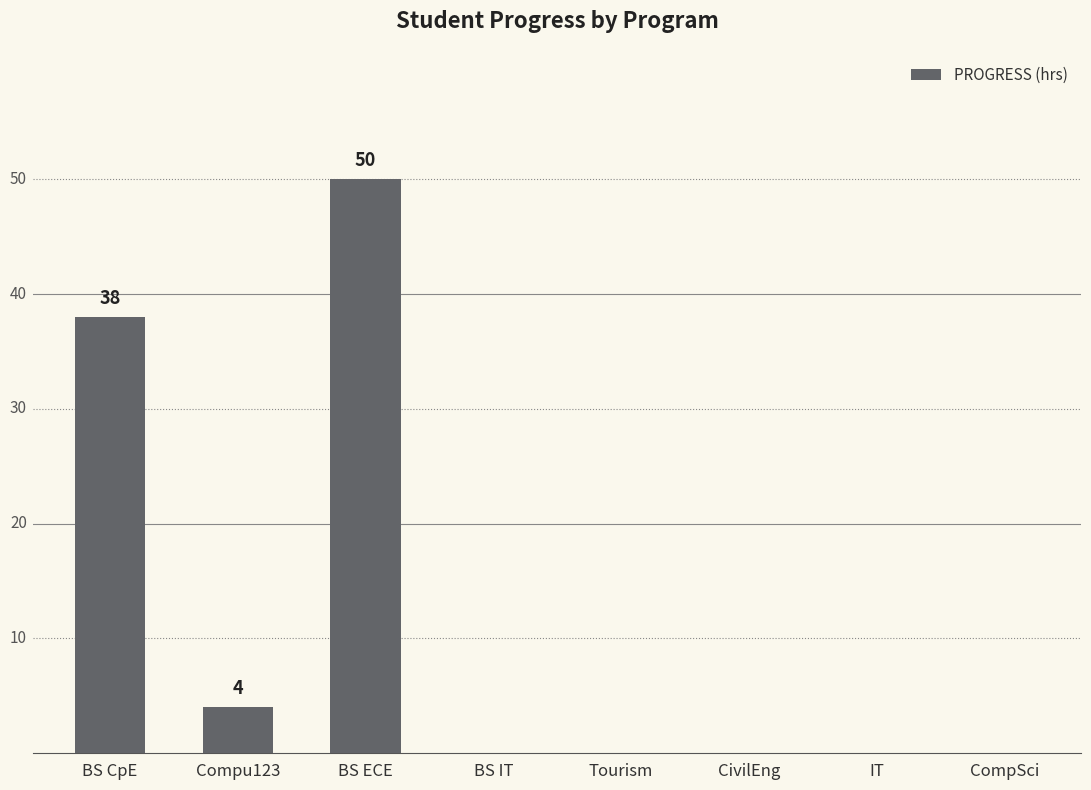

Reading right to left, list all the values displayed in this chart.

0	0	0	0	0	50	4	38